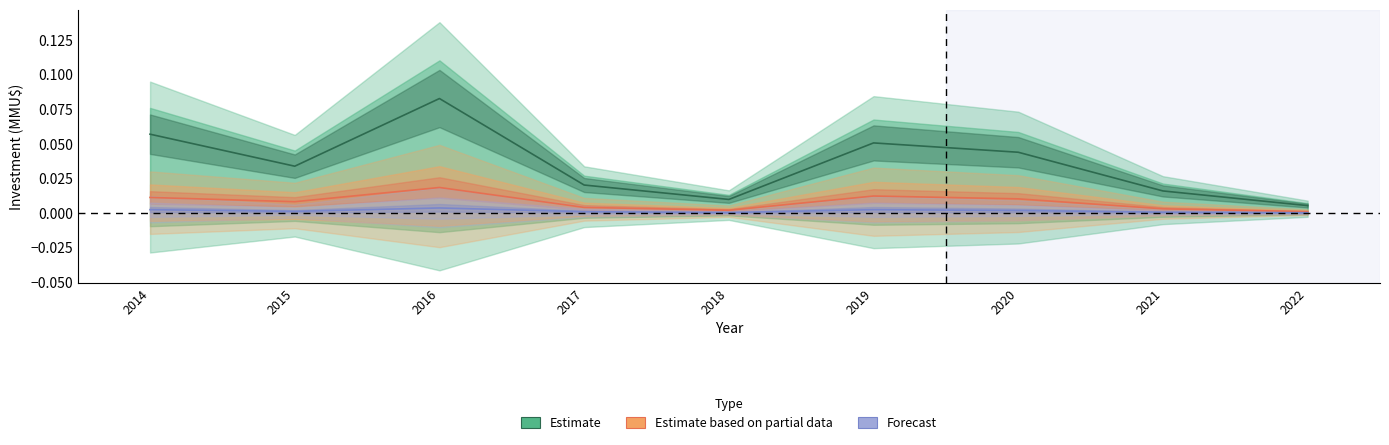

At which category is the sum across all series the highest?

2016